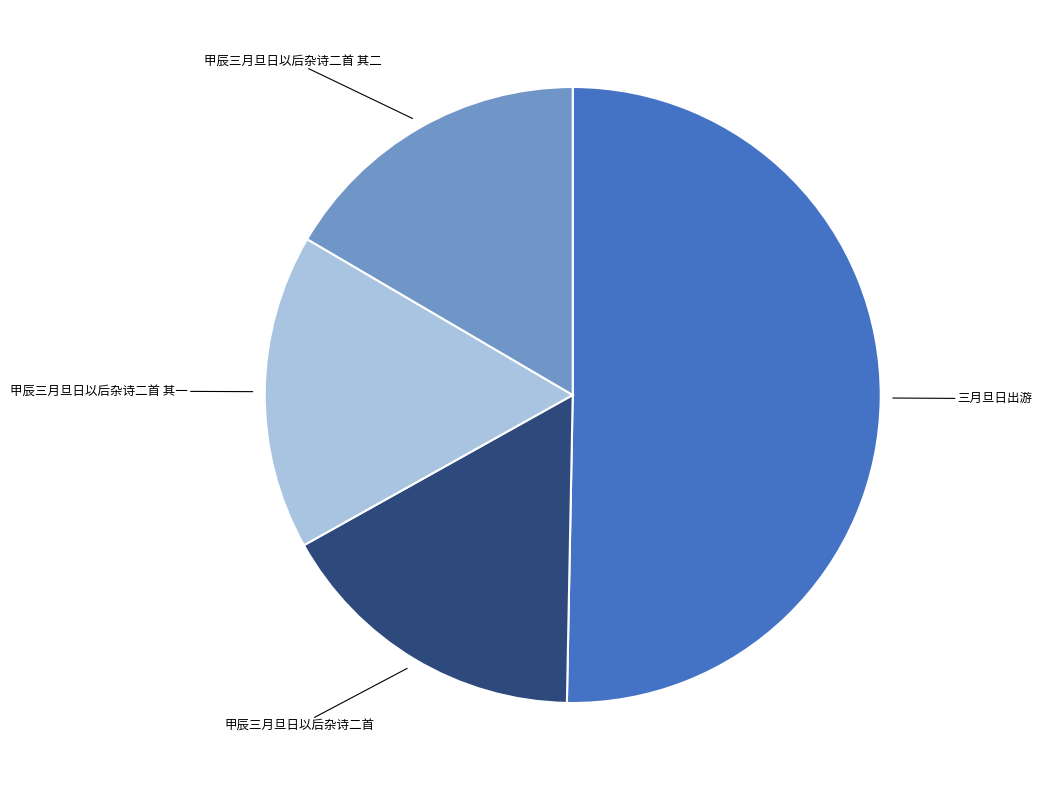

What is the largest slice in the pie chart?

三月旦日出游